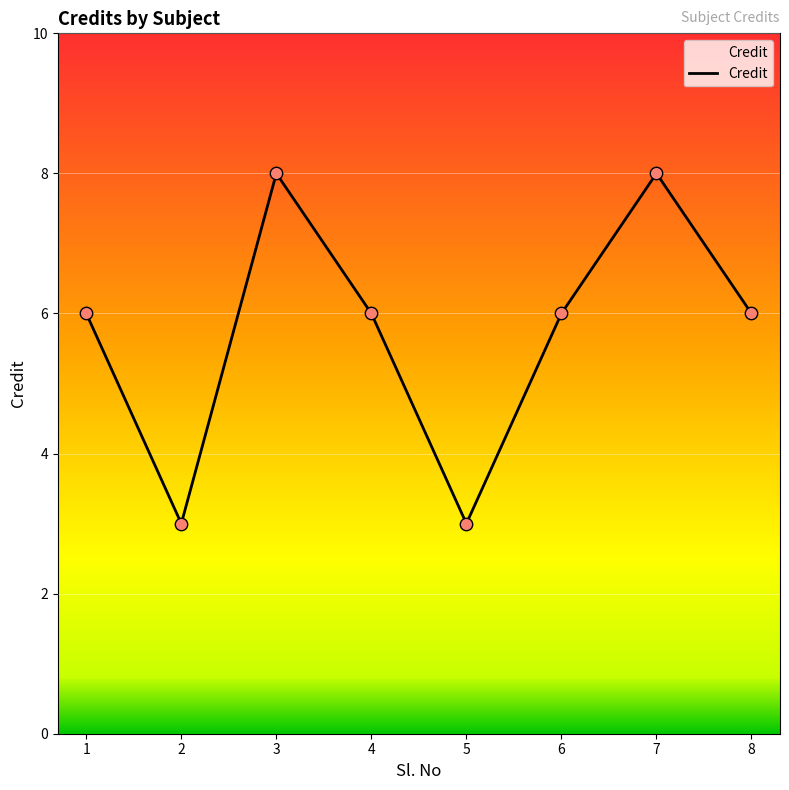

Approximately how many times larger is the value at 1 compared to 6?

1.0